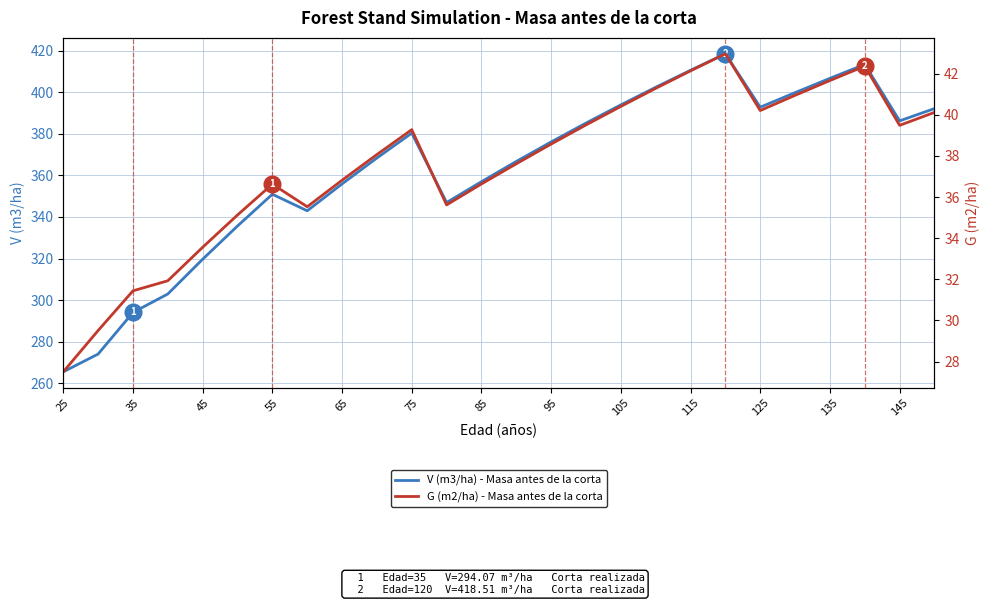

At how many categories does at least one series exceed 147?

26